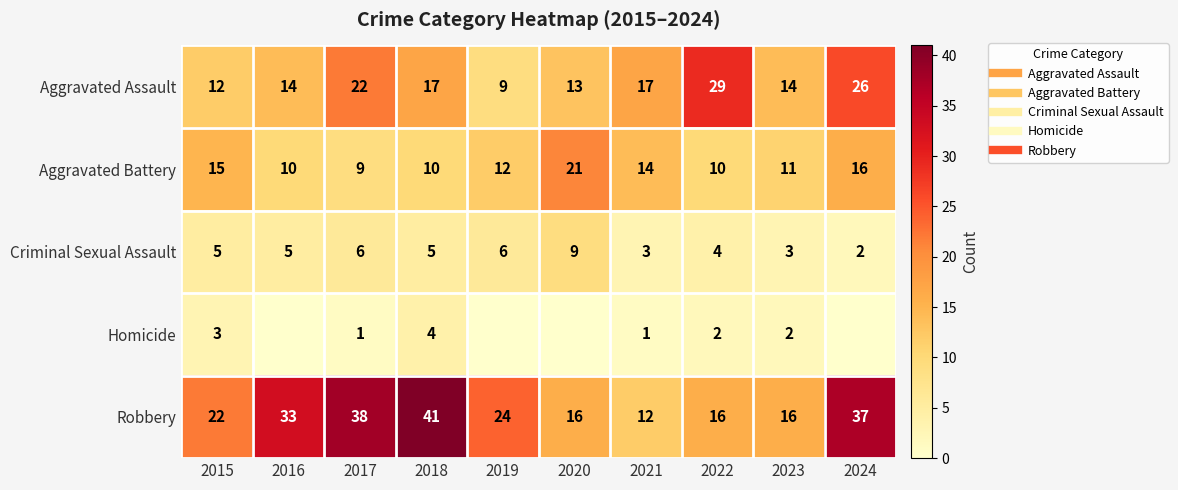

What is the highest value of the Aggravated Assault series?

29